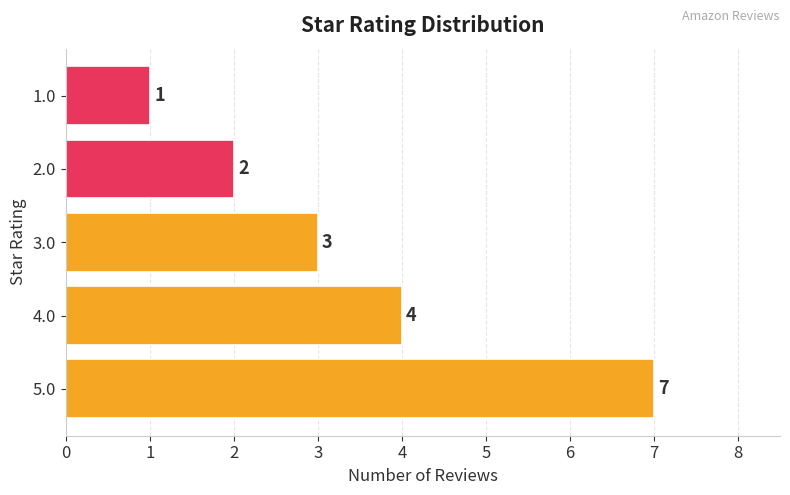

How many data points does each series have?

5